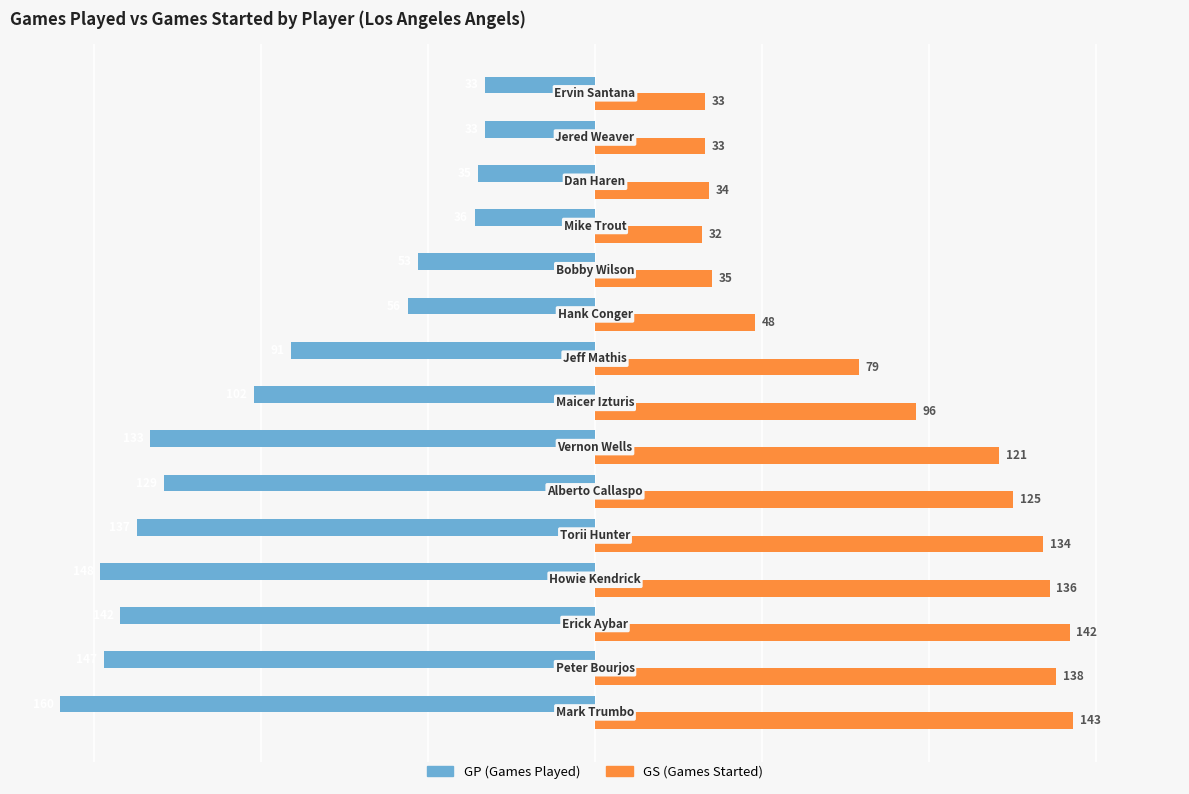

What is the minimum value shown in the chart?

-160